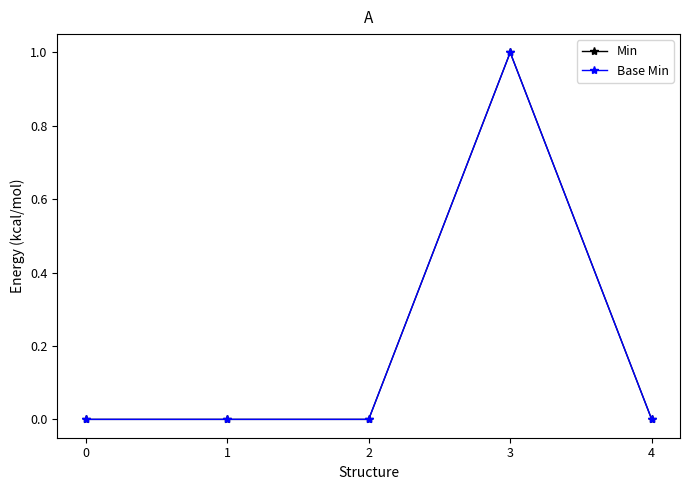

Is this an area chart (filled region under the line)?

No